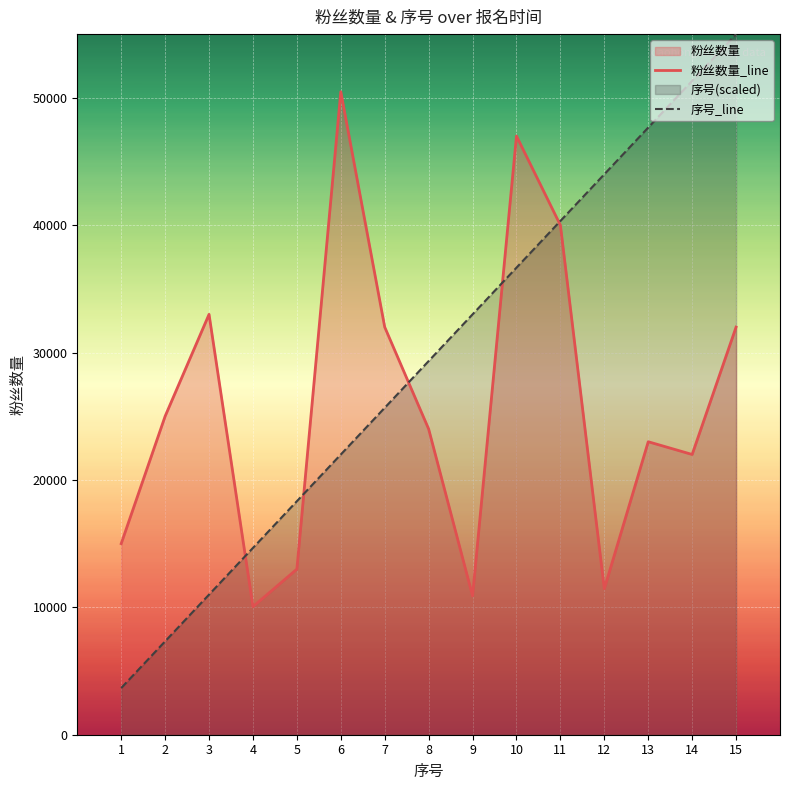

What value does the 粉丝数量_line series have at 7?

32000.0